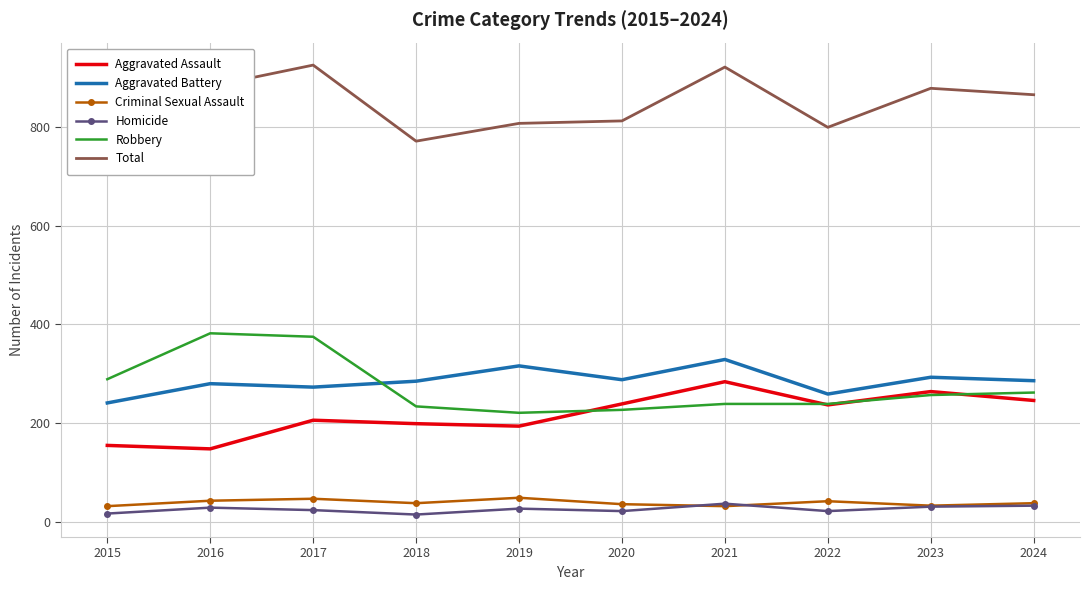

How many data points does each series have?

10